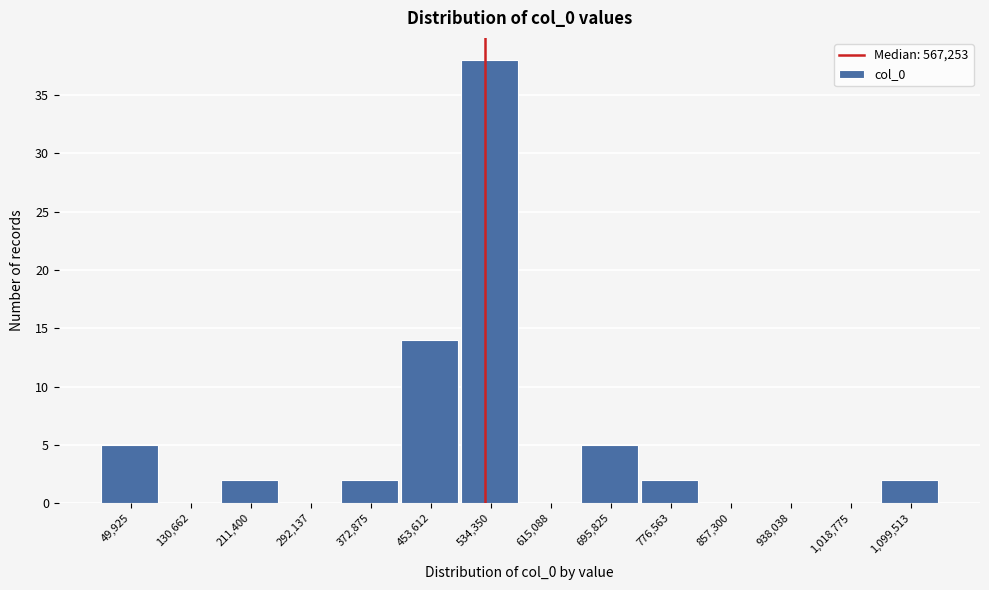

Reading left to right, extract all data points from this chart.

49,925=5	130,662=0	211,400=2	292,137=0	372,875=2	453,612=14	534,350=38	615,088=0	695,825=5	776,563=2	857,300=0	938,038=0	1,018,775=0	1,099,513=2